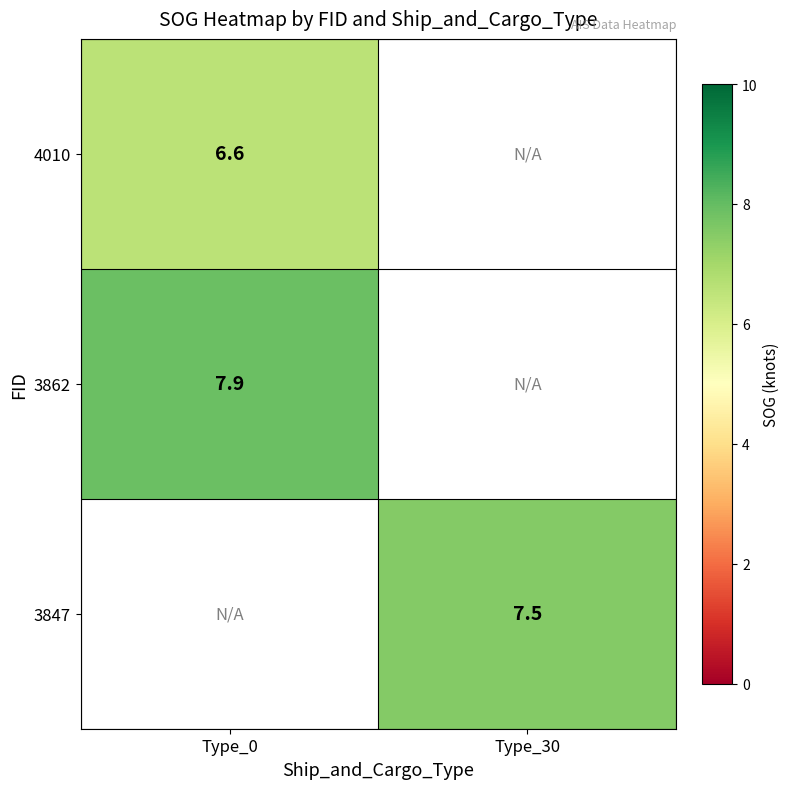

Which category has the highest value across all series?

Type_0